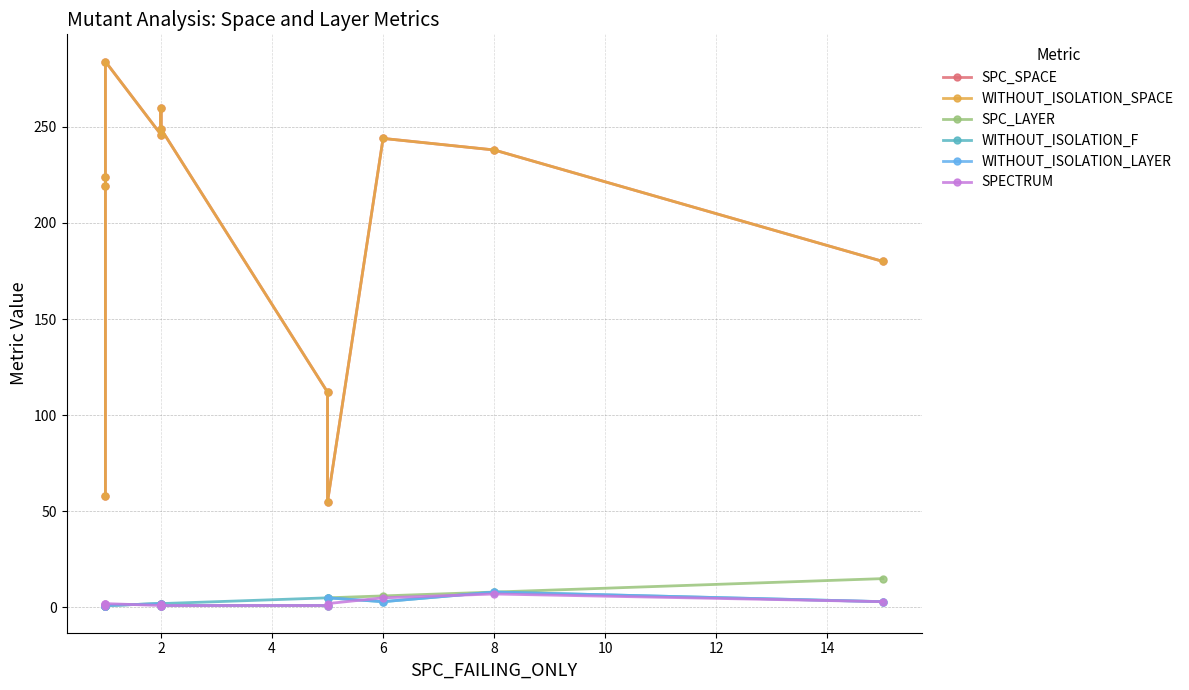

What is the value of the WITHOUT_ISOLATION_F point at the 5th from the left?

2